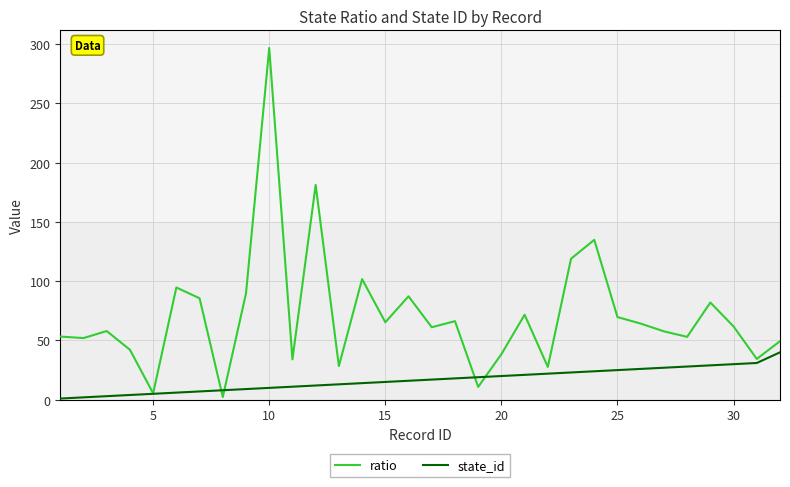

List the series in order of their overall mean, highest first.

ratio, state_id